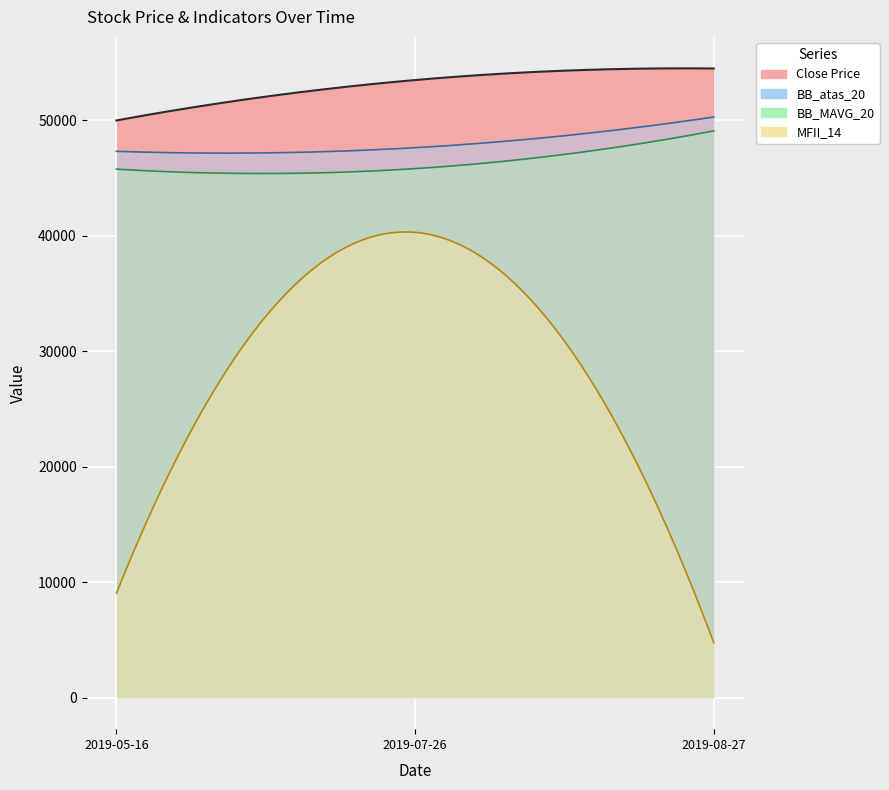

What value does the Close Price series have at 2019-08-27?

54500.0